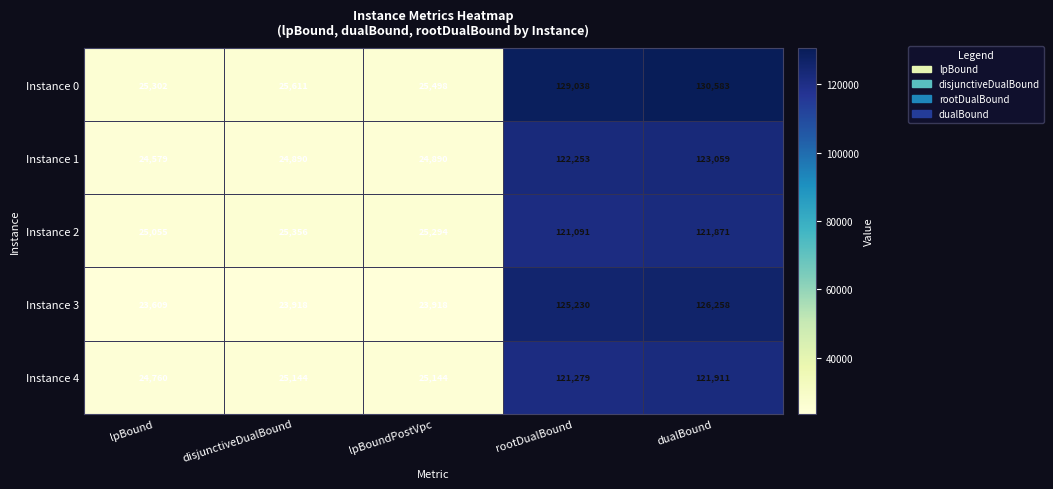

Count the number of categories in the chart.

5